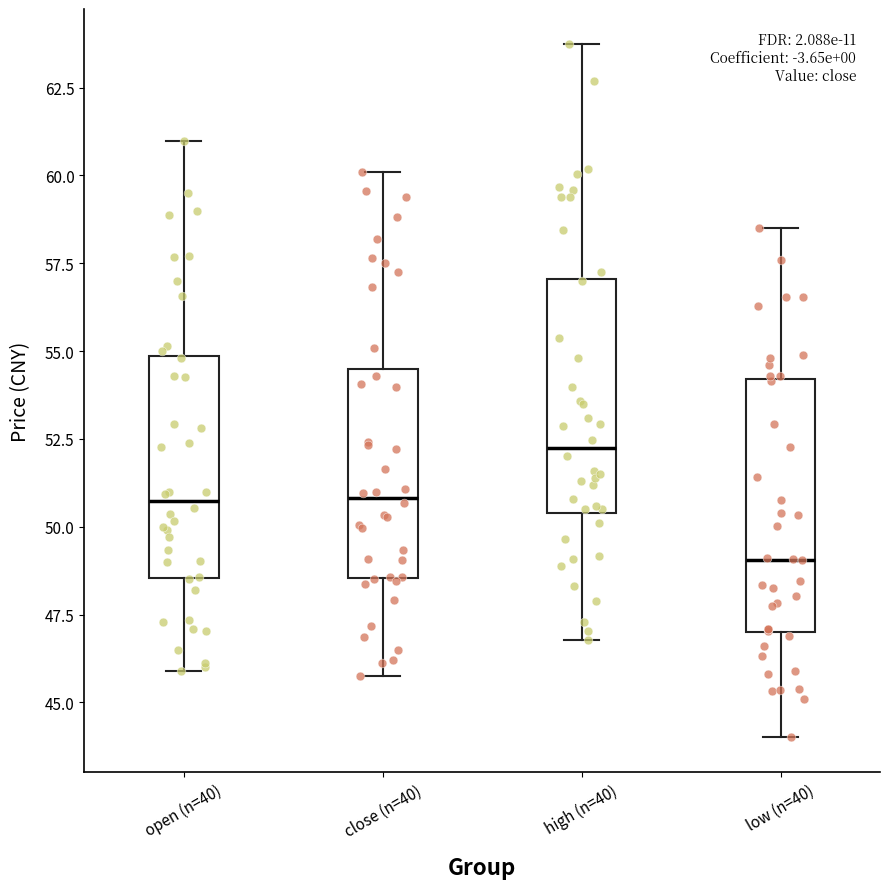

Reading left to right, transcribe this box plot: for each box, give where its median line is, the range the box spans, and where its two whiskers end, as read against the y-axis. The values are not printed on the chart, so give them approximately, as read against the axis.

open (n=40): median 50.5, box 48.5 to 55.0, whiskers 46.0 to 61.0
close (n=40): median 51.0, box 48.5 to 54.5, whiskers 46.0 to 60.0
high (n=40): median 52.0, box 50.5 to 57.0, whiskers 47.0 to 64.0
low (n=40): median 49.0, box 47.0 to 54.0, whiskers 44.0 to 58.5